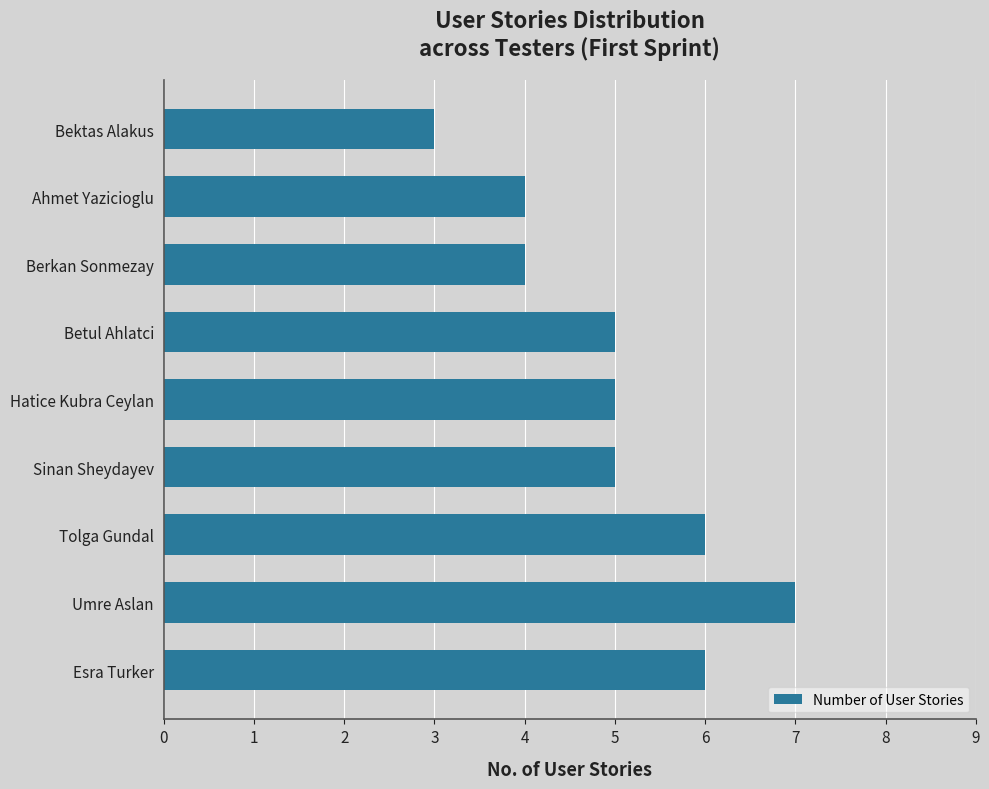

Read the value at Esra Turker.

6